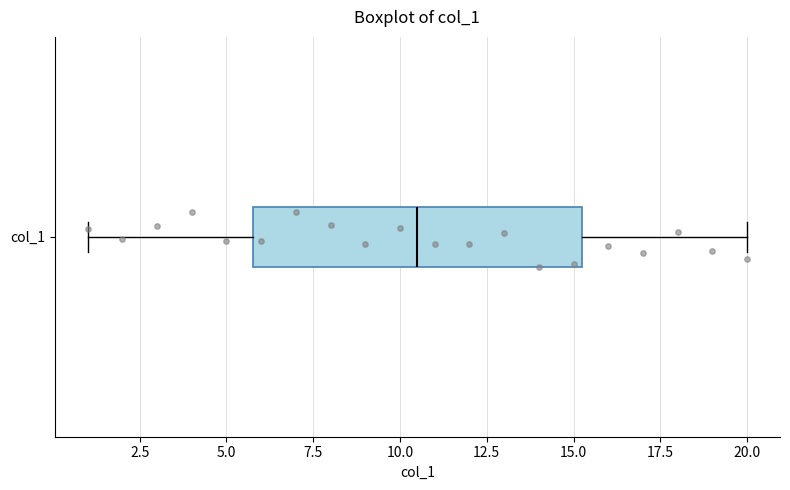

Read this box plot against the x-axis: the position of the median line, the range covered by the box, and the ends of both whiskers. The values are not printed on the chart, so give them approximately, as read against the axis.

median 10.5, box 6.0 to 15.5, whiskers 1.0 to 20.0